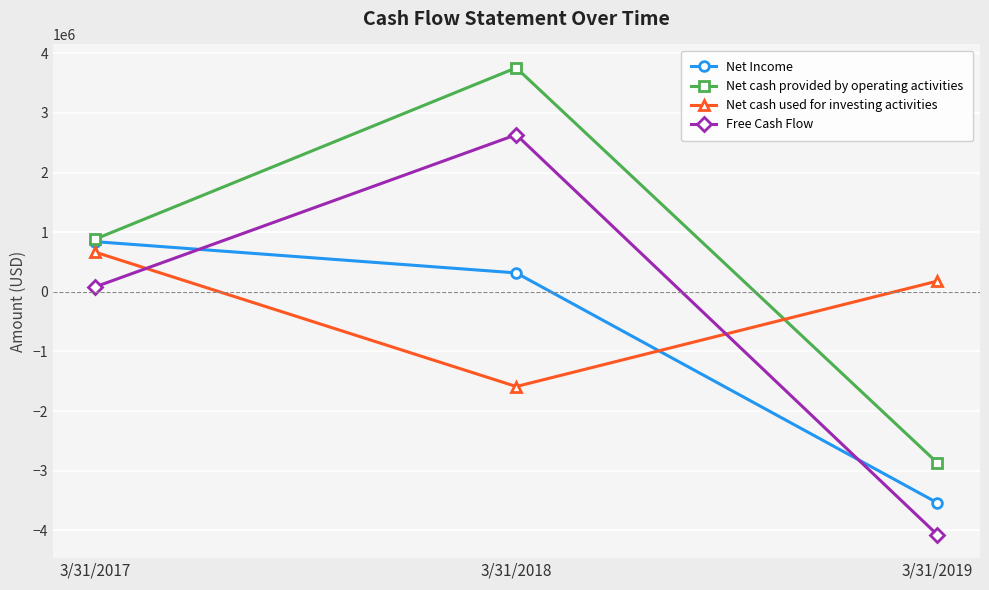

What is the value of the Net cash used for investing activities point at the 3rd from the left?

180000